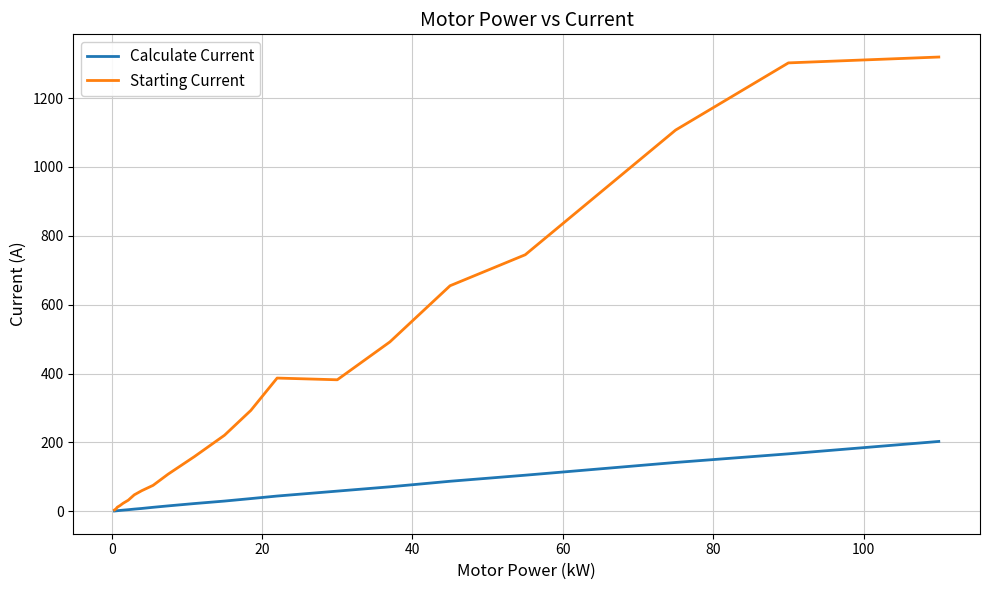

How many lines are shown in the chart?

2